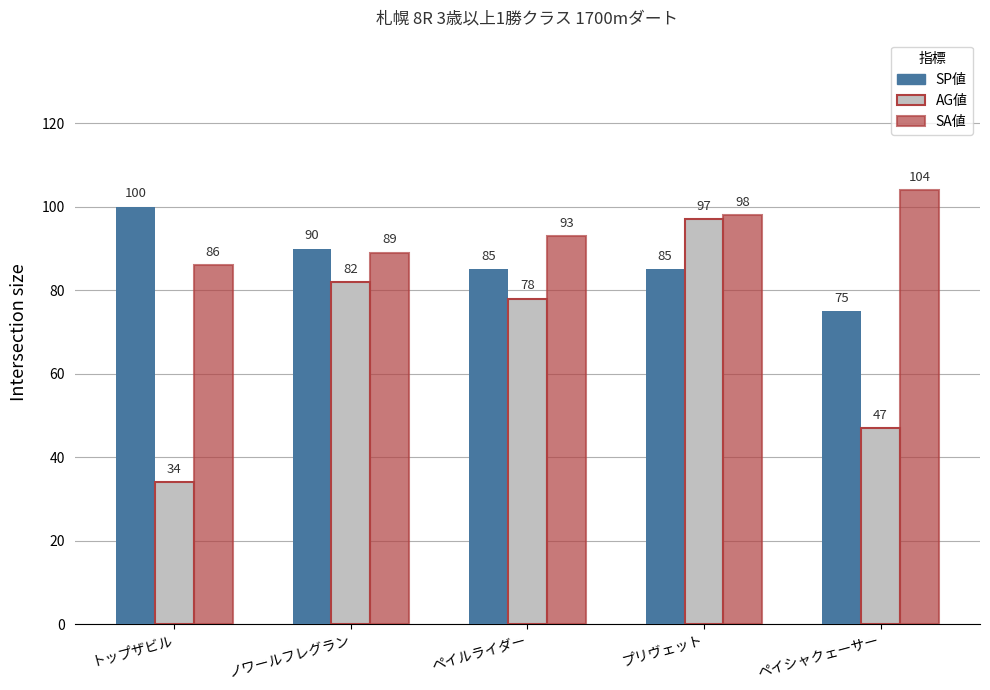

At which category is the sum across all series the highest?

プリヴェット